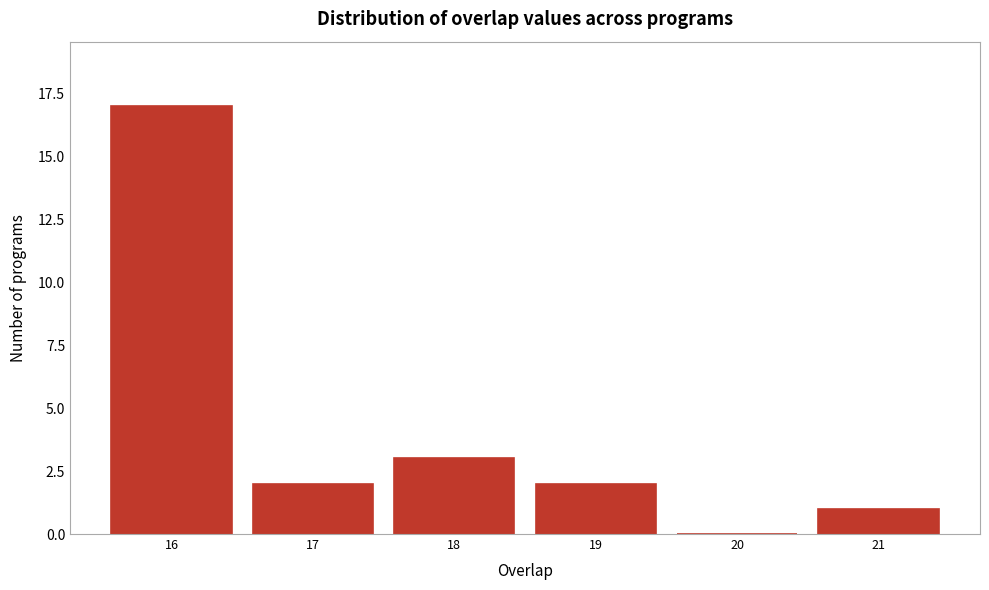

Reading left to right, list every bar in this chart as the range it spans on the x-axis followed by its height. The values are not printed on the chart, so give them approximately, as read against the axis.

15.5 to 16.5: 17
16.5 to 17.5: 2
17.5 to 18.5: 3
18.5 to 19.5: 2
19.5 to 20.5: 0
20.5 to 21.5: 1